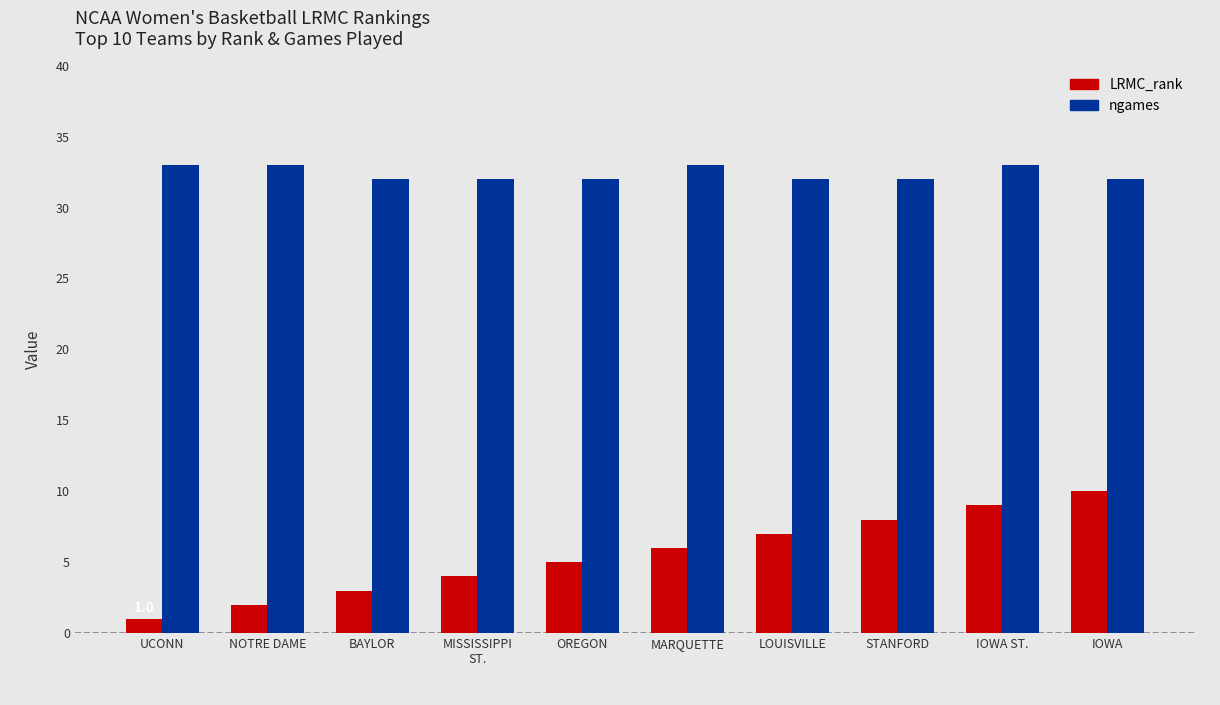

Rank the series at UCONN from lowest to highest value.

LRMC_rank, ngames